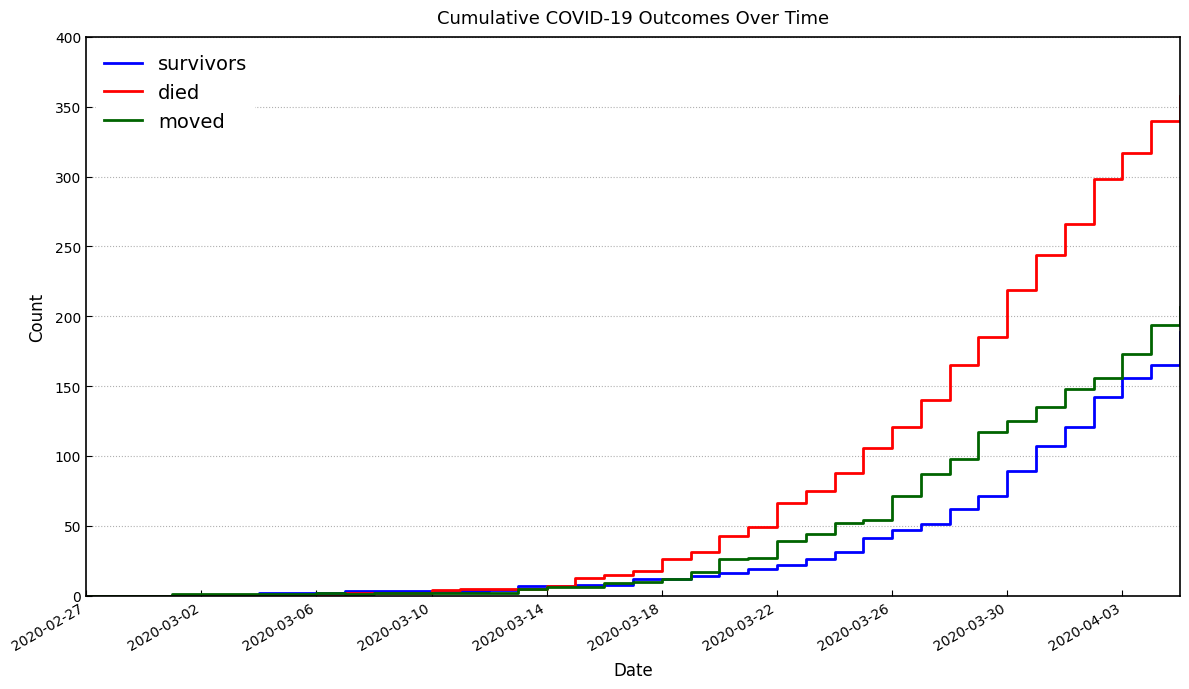

Which series has the largest total across all categories?

died